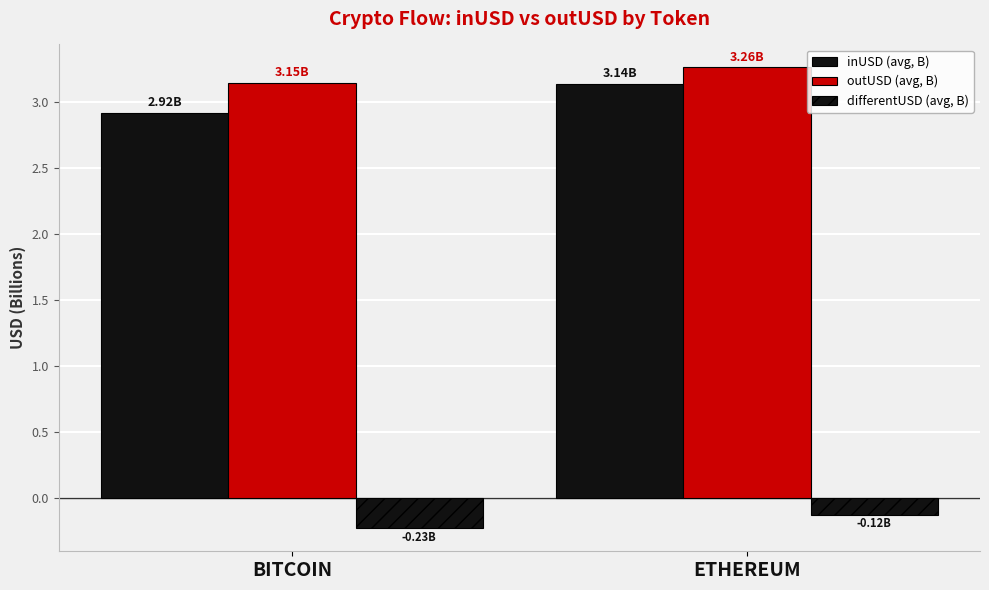

What is the label of the 1st bar from the right?

ETHEREUM